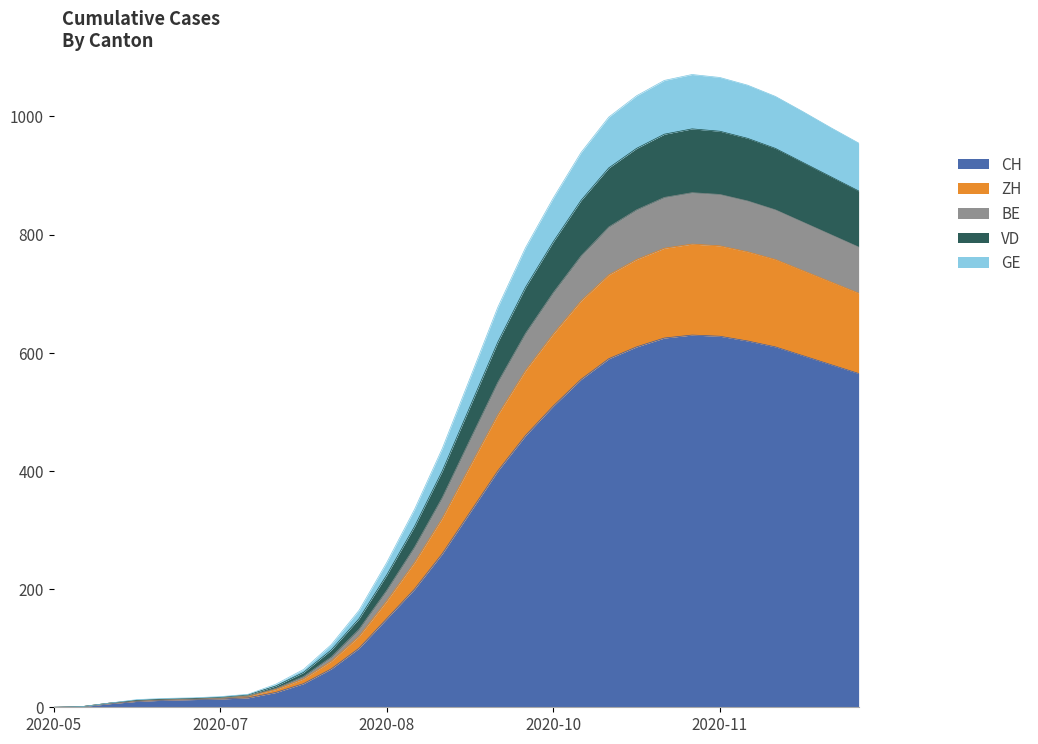

At how many categories does at least one series exceed 197?

18